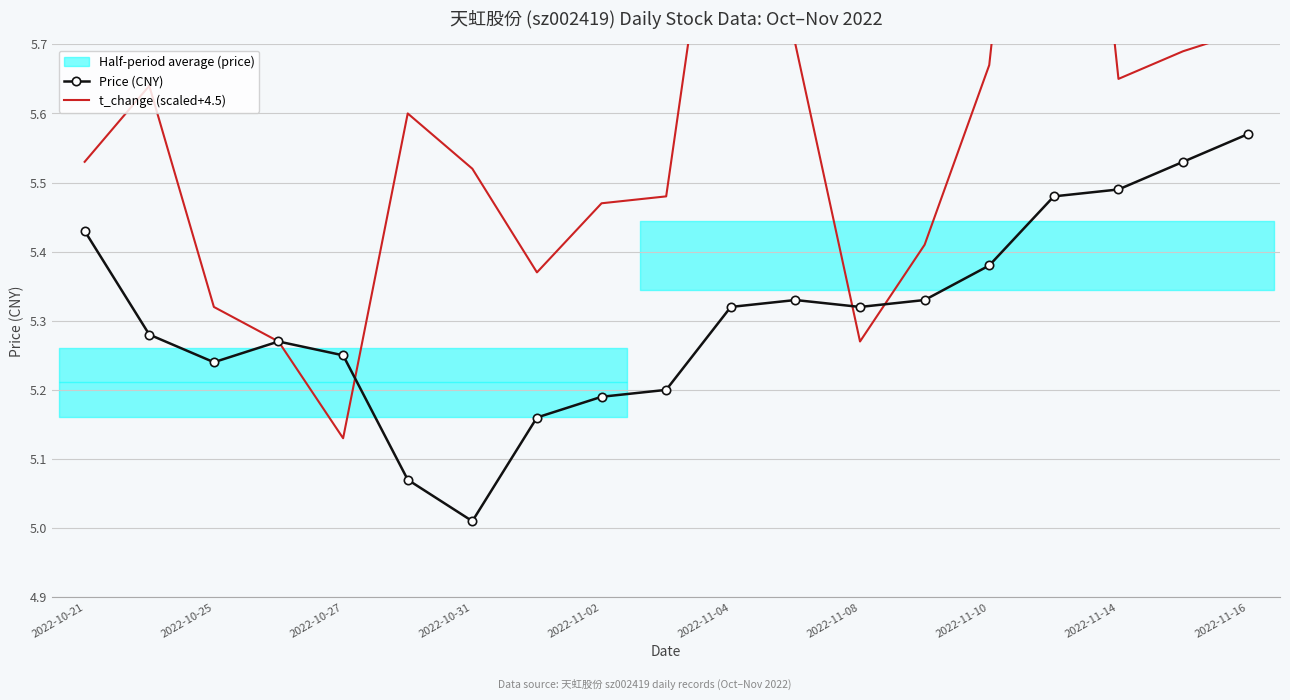

Is it true that Price (CNY) equals 8.4 at 2022-11-10?

False